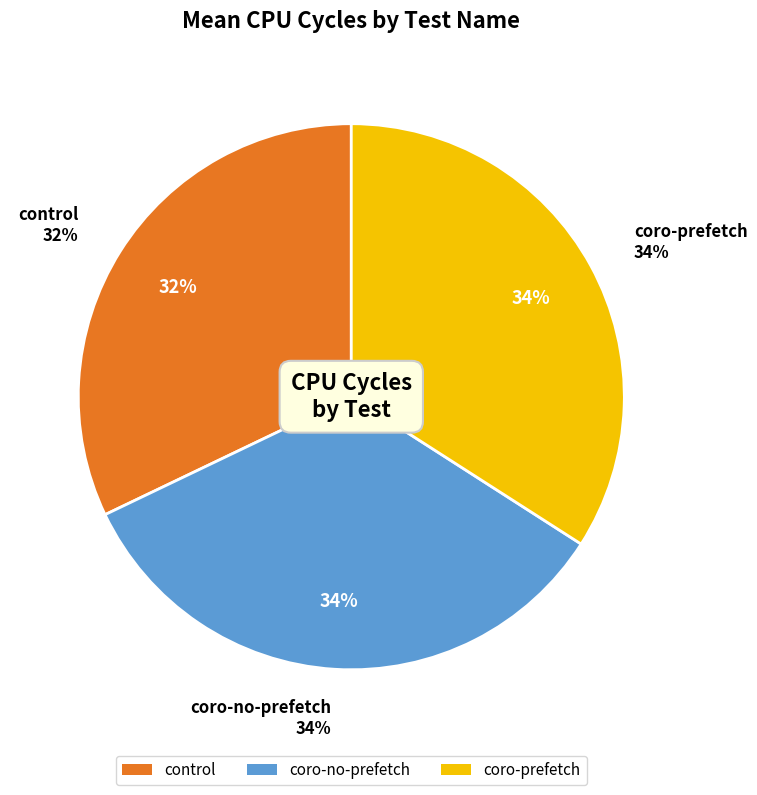

True or false: coro-no-prefetch accounts for 34% of the total.

True